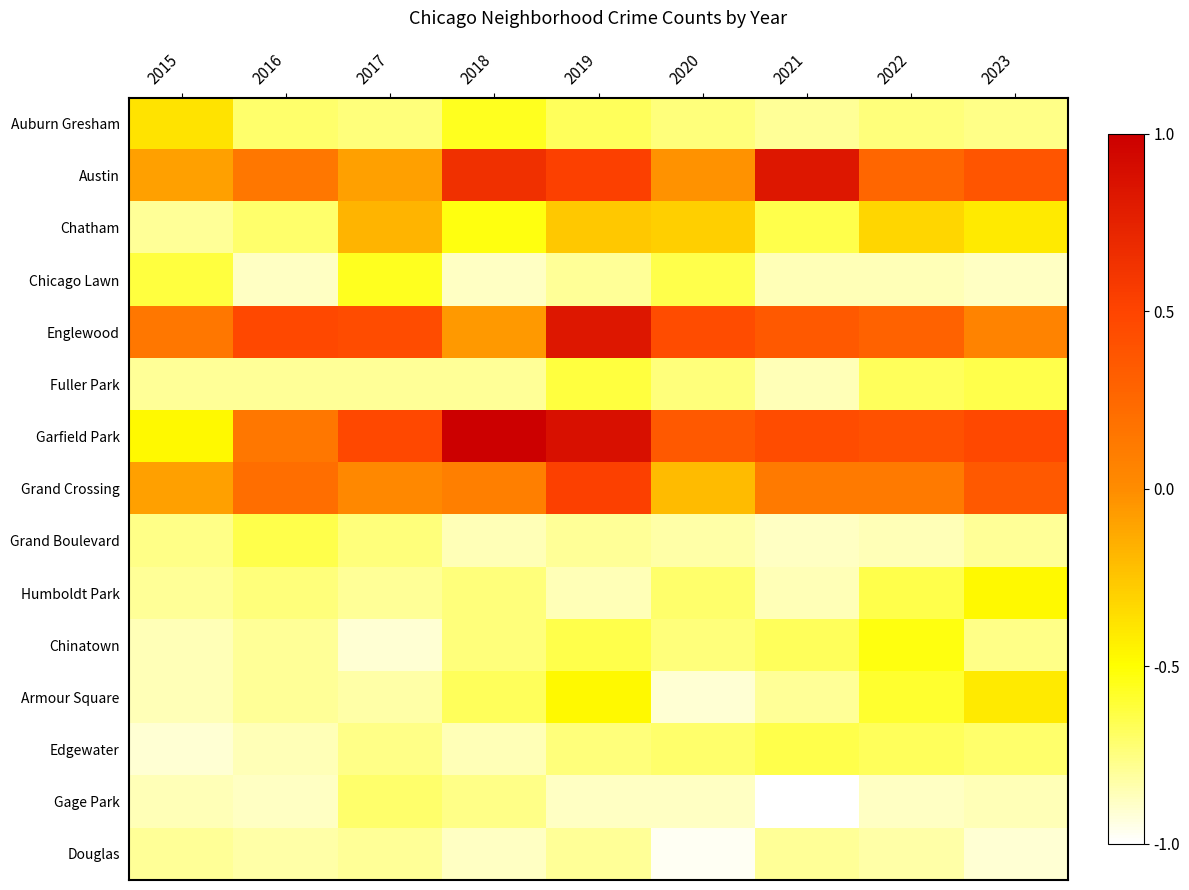

What is the spread (max minus min) of values at 2023?

1.4